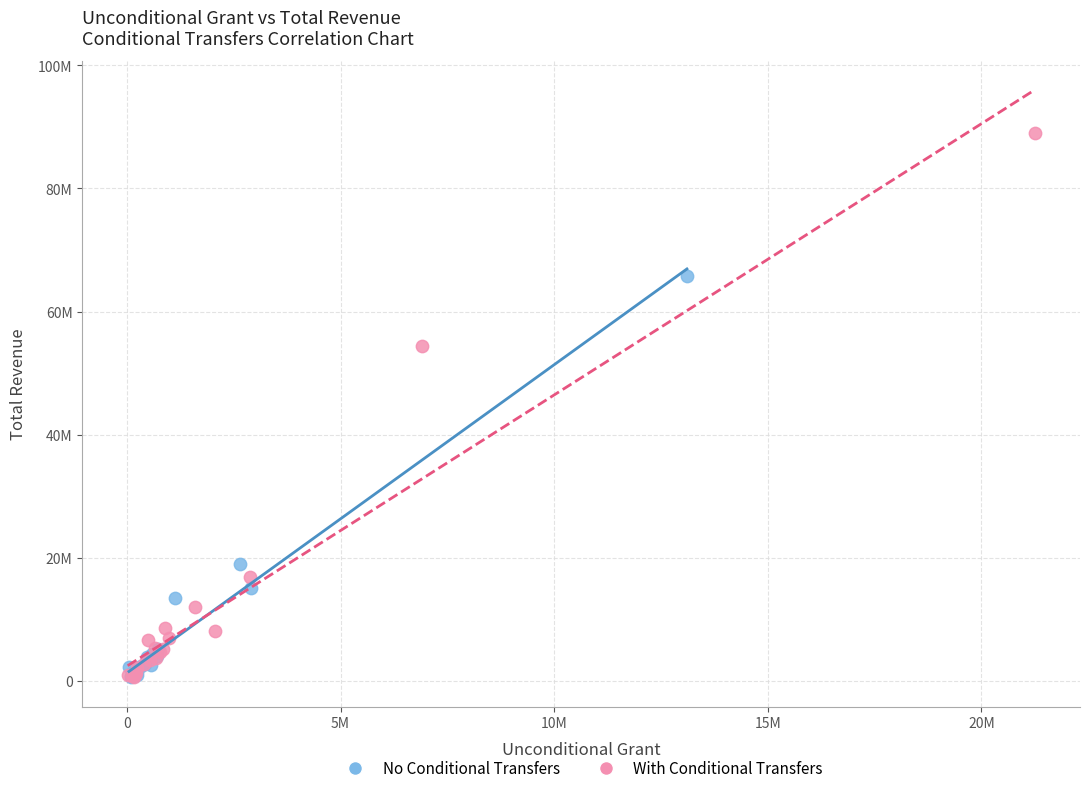

What are all the series names shown in the legend?

No Conditional Transfers, With Conditional Transfers